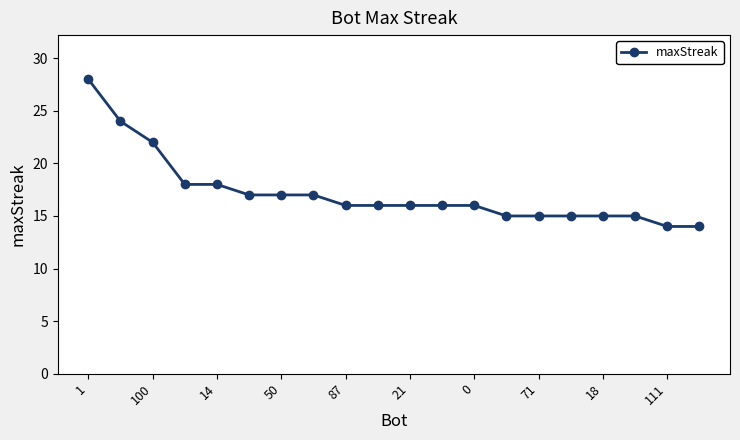

Is this an area chart (filled region under the line)?

No